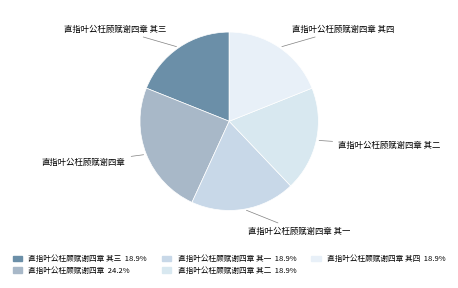

Does 直指叶公枉顾赋谢四章 account for over 50% of the chart?

No